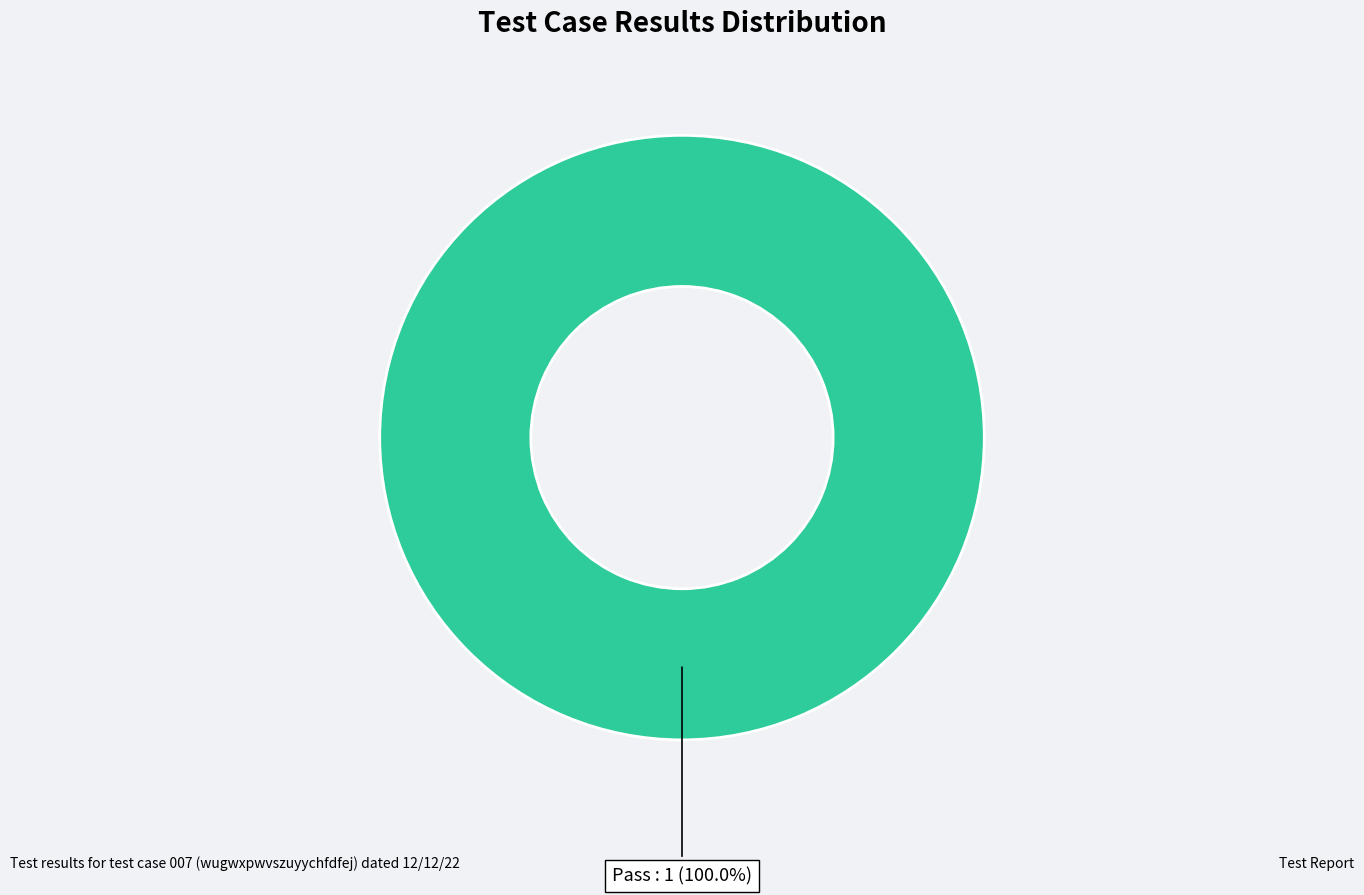

Is there any slice that represents more than half of the pie?

Yes